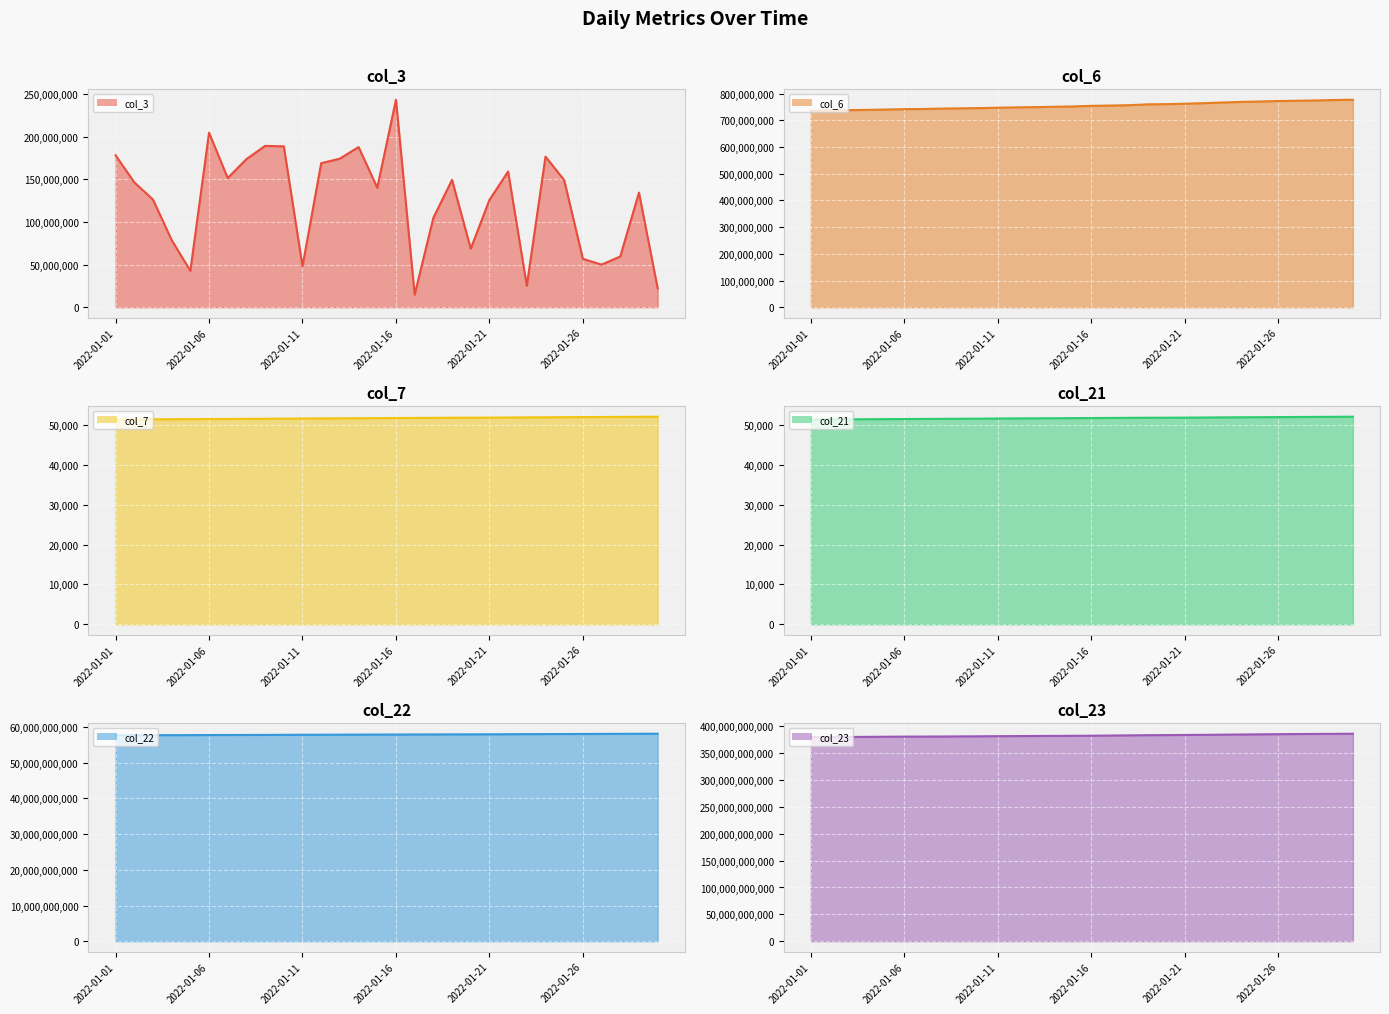

Is it true that col_21 line equals 51840 at 16?

True